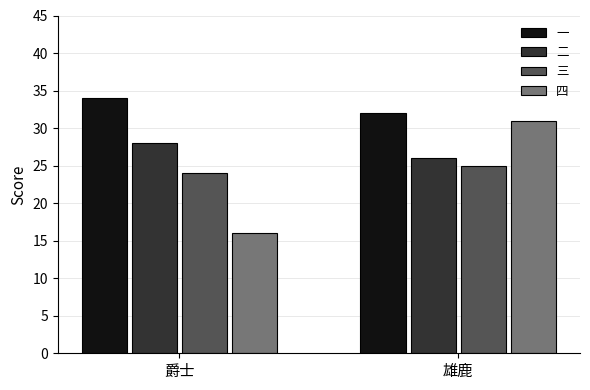

What is the average value of the 二 series?

27